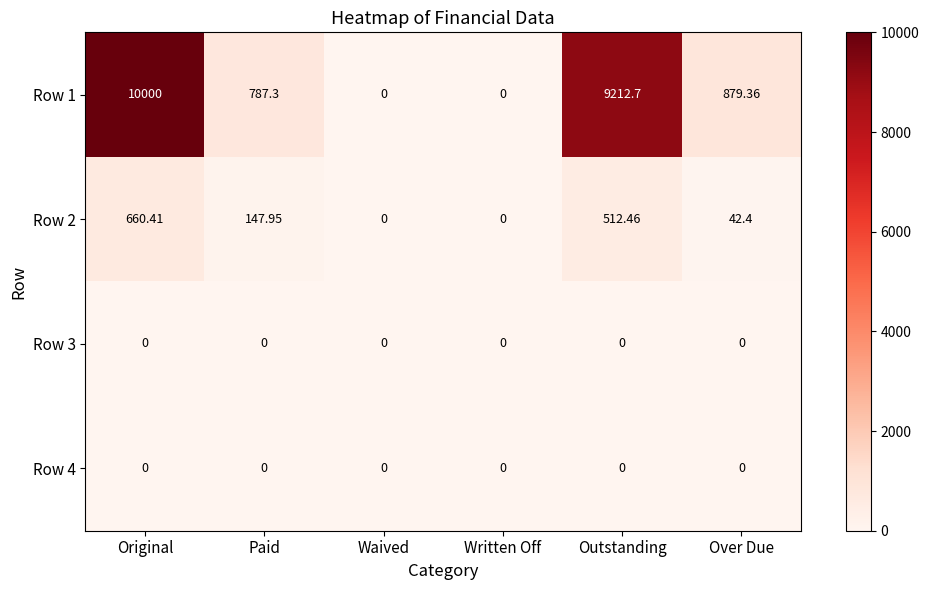

Is the value of Row 1 at Paid greater than the value of Row 3 at Over Due?

Yes